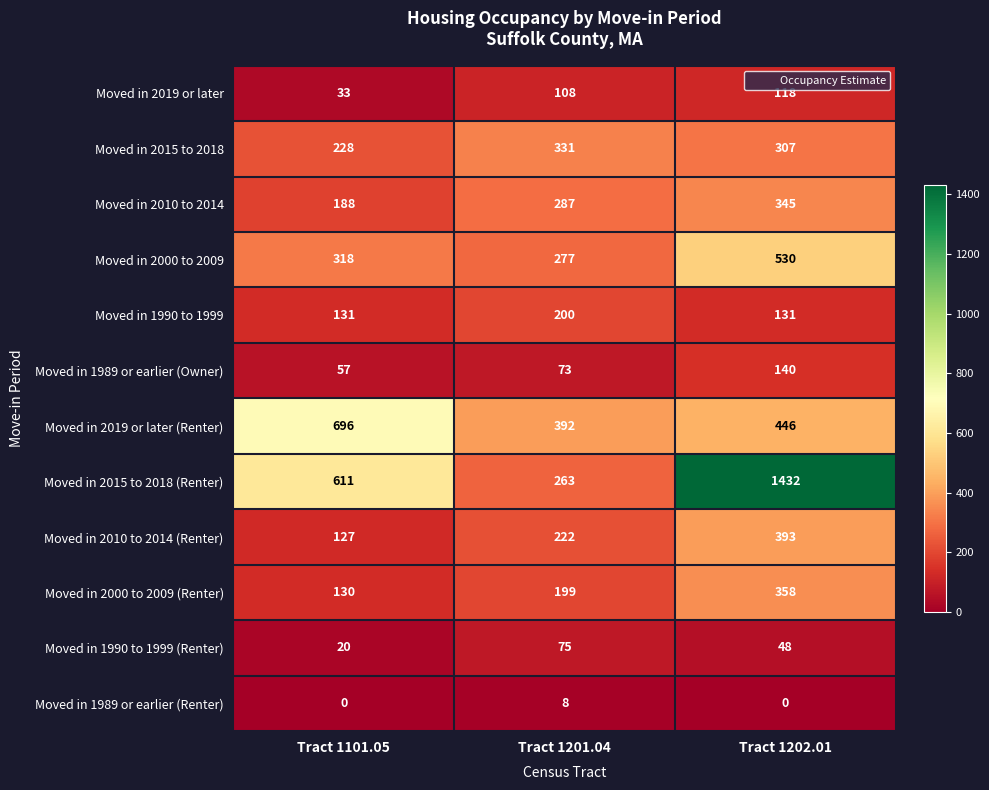

How many data points does each series have?

3